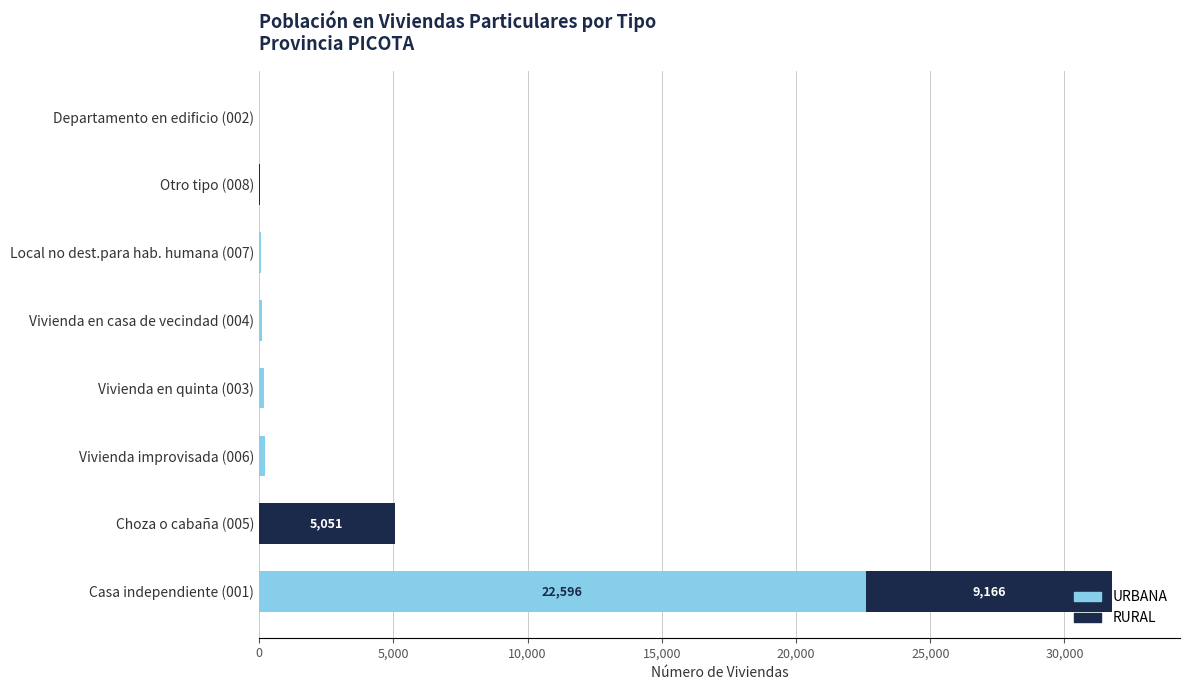

At which category is the sum across all series the highest?

Casa independiente (001)